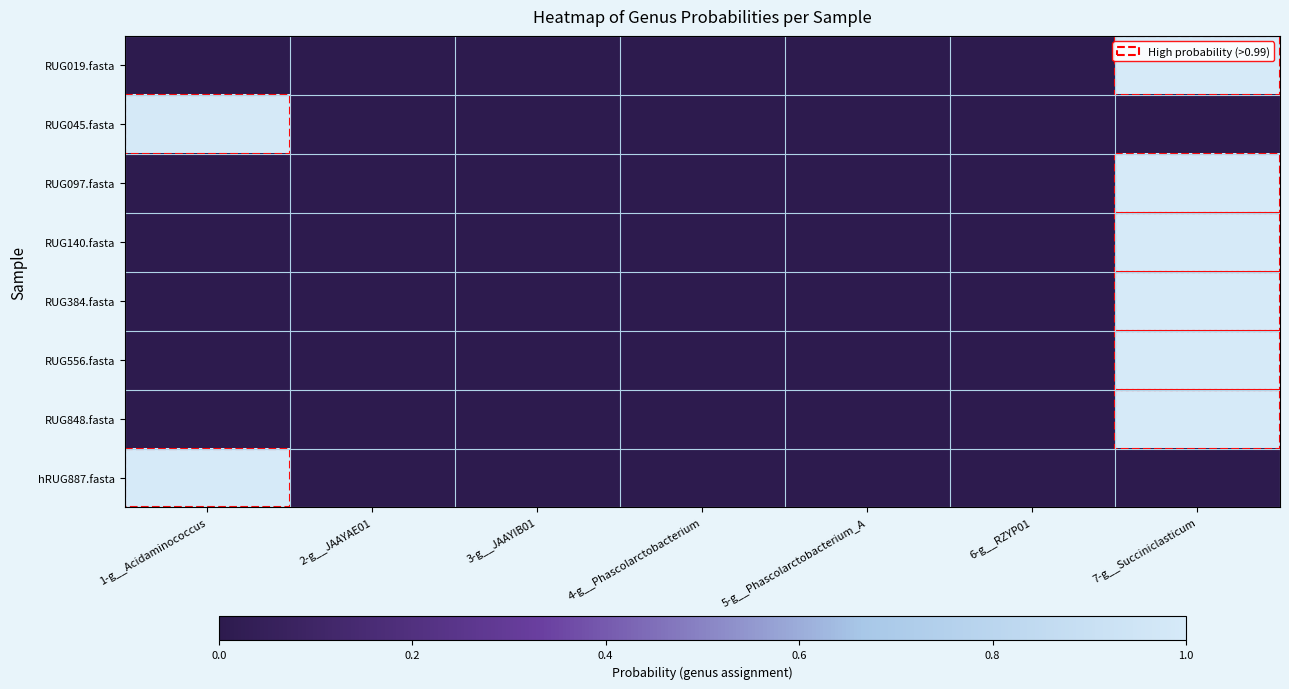

Reading left to right, what are all the values shown in this chart?

RUG019.fasta: 1-g__Acidaminococcus=0.0	2-g__JAAYAE01=0.0	3-g__JAAYIB01=0.0	4-g__Phascolarctobacterium=0.0	5-g__Phascolarctobacterium_A=0.0	6-g__RZYP01=0.0	7-g__Succiniclasticum=1.0
RUG045.fasta: 1-g__Acidaminococcus=1.0	2-g__JAAYAE01=0.0	3-g__JAAYIB01=0.0	4-g__Phascolarctobacterium=0.0	5-g__Phascolarctobacterium_A=0.0	6-g__RZYP01=0.0	7-g__Succiniclasticum=0.0
RUG097.fasta: 1-g__Acidaminococcus=0.0	2-g__JAAYAE01=0.0	3-g__JAAYIB01=0.0	4-g__Phascolarctobacterium=0.0	5-g__Phascolarctobacterium_A=0.0	6-g__RZYP01=0.0	7-g__Succiniclasticum=1.0
RUG140.fasta: 1-g__Acidaminococcus=0.0	2-g__JAAYAE01=0.0	3-g__JAAYIB01=0.0	4-g__Phascolarctobacterium=0.0	5-g__Phascolarctobacterium_A=0.0	6-g__RZYP01=0.0	7-g__Succiniclasticum=1.0
RUG384.fasta: 1-g__Acidaminococcus=0.0	2-g__JAAYAE01=0.0	3-g__JAAYIB01=0.0	4-g__Phascolarctobacterium=0.0	5-g__Phascolarctobacterium_A=0.0	6-g__RZYP01=0.0	7-g__Succiniclasticum=1.0
RUG556.fasta: 1-g__Acidaminococcus=0.0	2-g__JAAYAE01=0.0	3-g__JAAYIB01=0.0	4-g__Phascolarctobacterium=0.0	5-g__Phascolarctobacterium_A=0.0	6-g__RZYP01=0.0	7-g__Succiniclasticum=1.0
RUG848.fasta: 1-g__Acidaminococcus=0.0	2-g__JAAYAE01=0.0	3-g__JAAYIB01=0.0	4-g__Phascolarctobacterium=0.0	5-g__Phascolarctobacterium_A=0.0	6-g__RZYP01=0.0	7-g__Succiniclasticum=1.0
hRUG887.fasta: 1-g__Acidaminococcus=1.0	2-g__JAAYAE01=0.0	3-g__JAAYIB01=0.0	4-g__Phascolarctobacterium=0.0	5-g__Phascolarctobacterium_A=0.0	6-g__RZYP01=0.0	7-g__Succiniclasticum=0.0